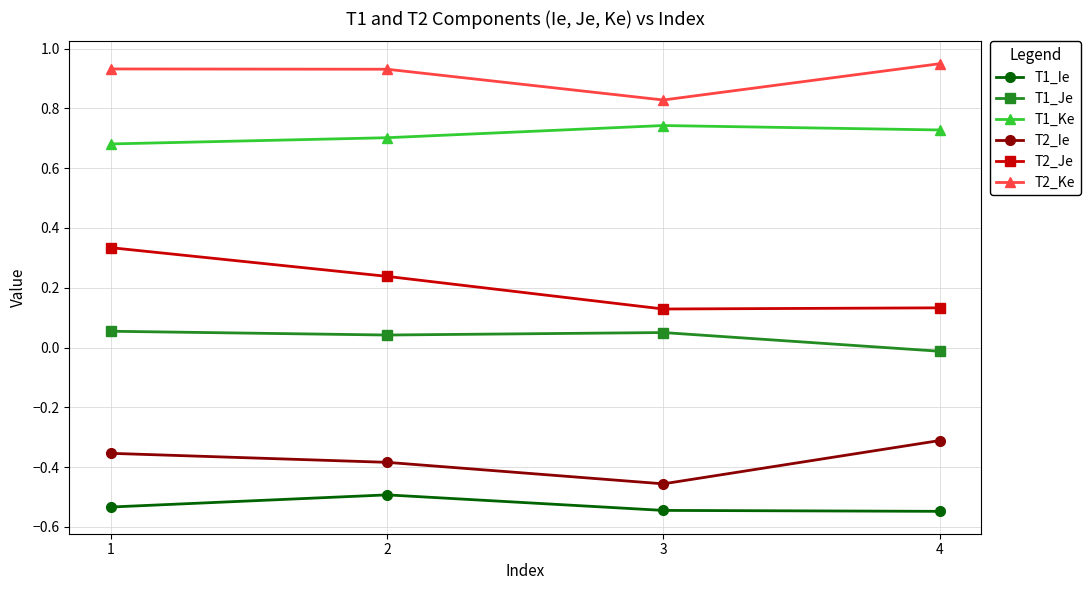

At which category does T2_Je reach its first local valley?

3